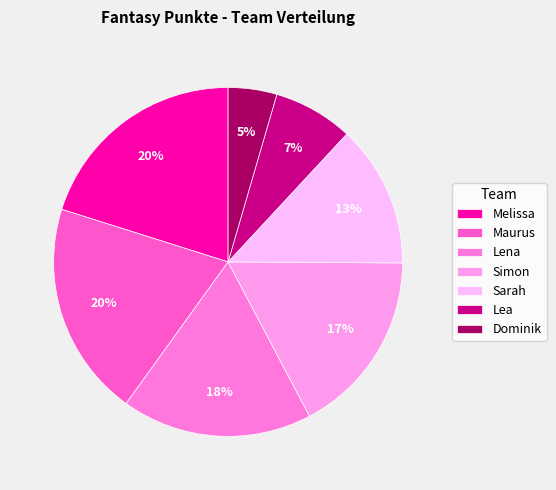

What percentage is the Simon slice, to the nearest percent?

17%